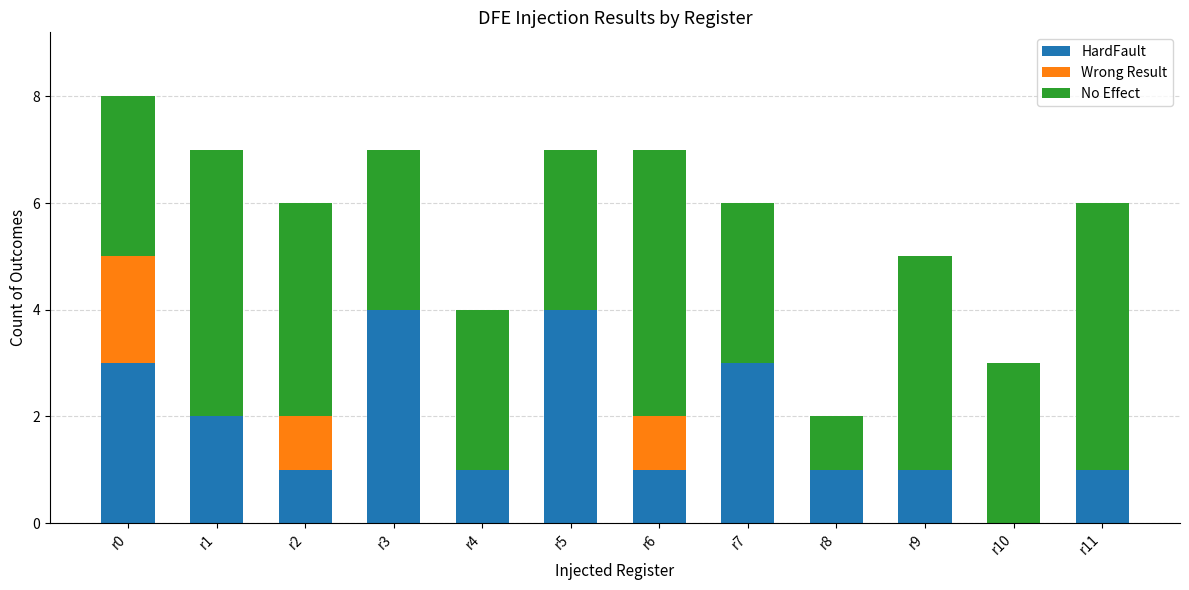

At which category is the sum across all series the highest?

r0